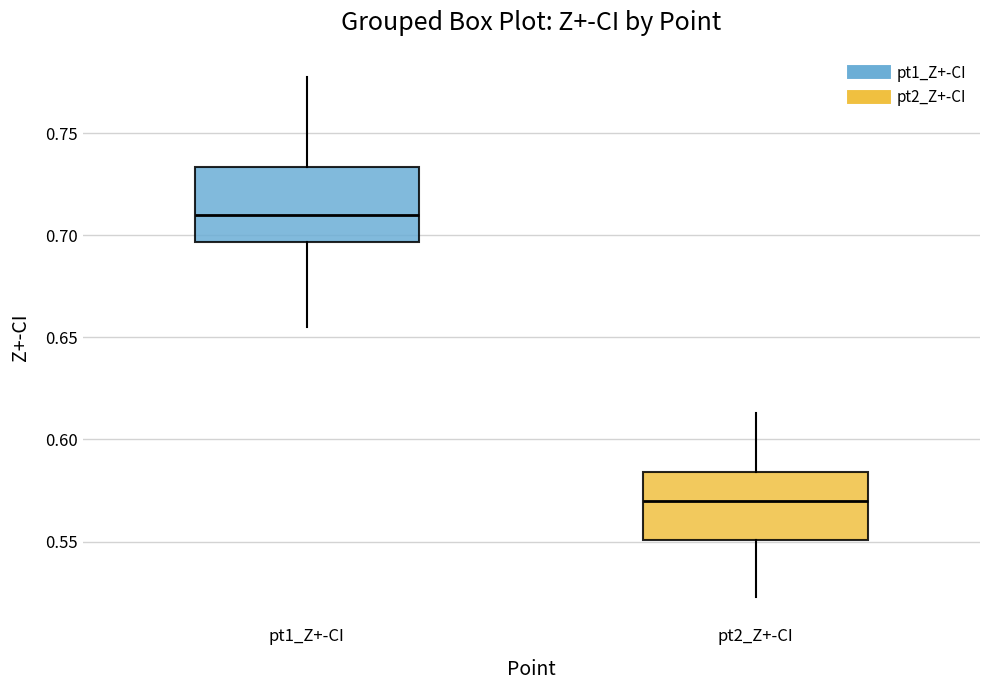

Where is the lower edge of the box for pt1_Z+-CI on the y-axis? The values are not printed on the chart, so give them approximately, as read against the axis.

0.695